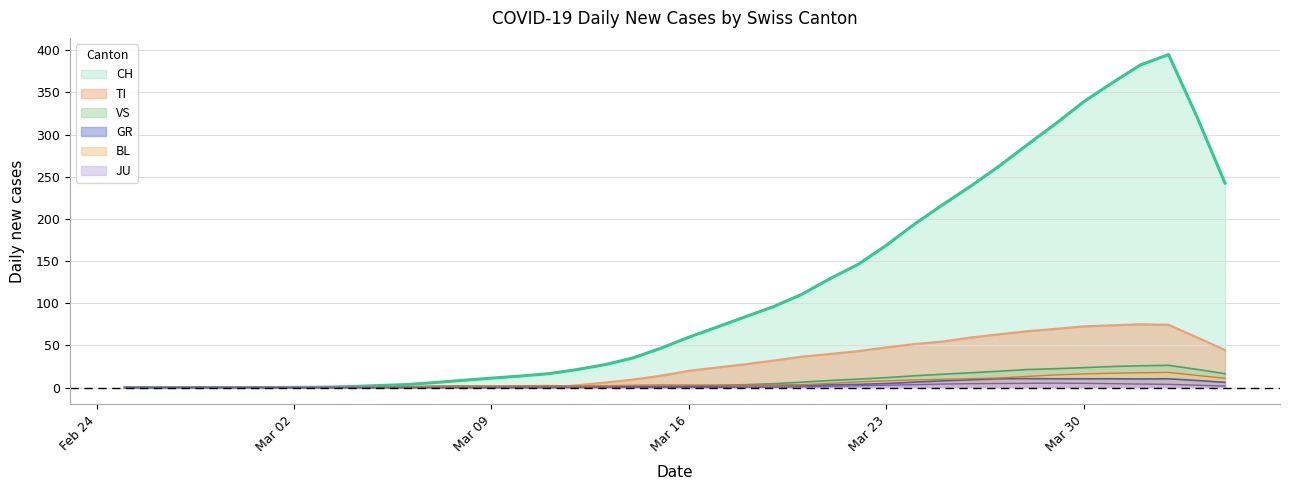

True or false: VS and JU intersect in this chart.

False